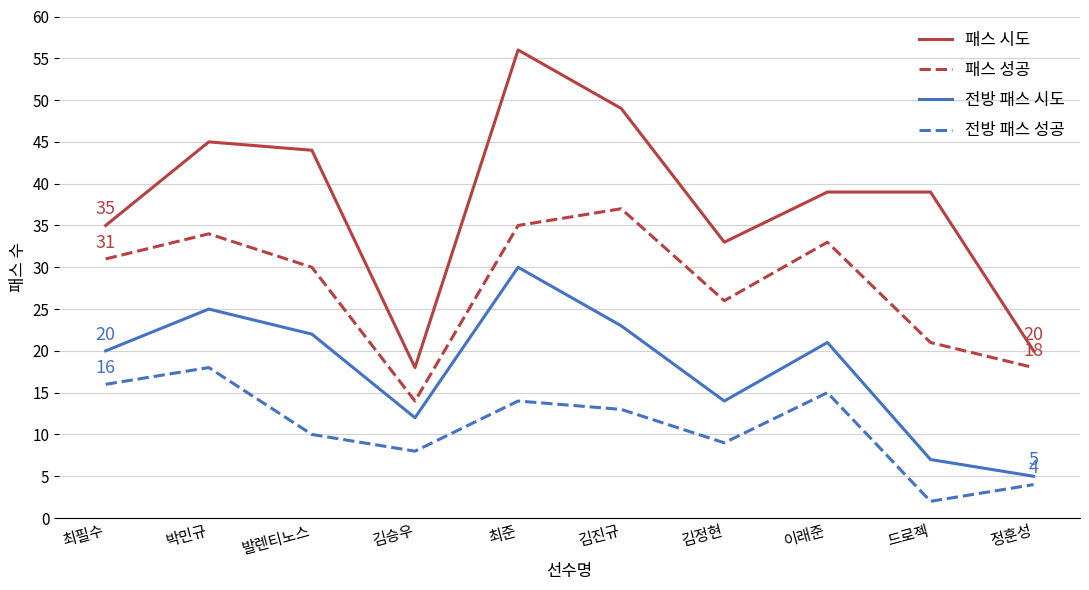

What position from the right is 발렌티노스?

8